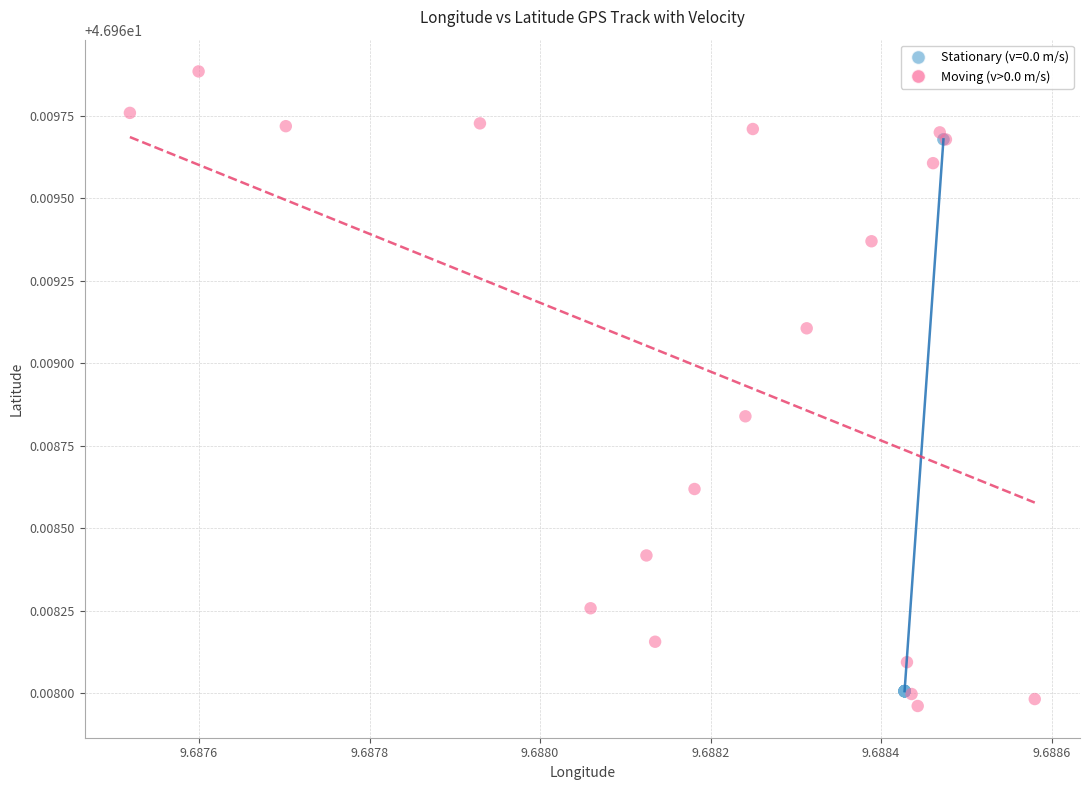

Which series contains the highest Y value?

Moving (v>0.0 m/s)